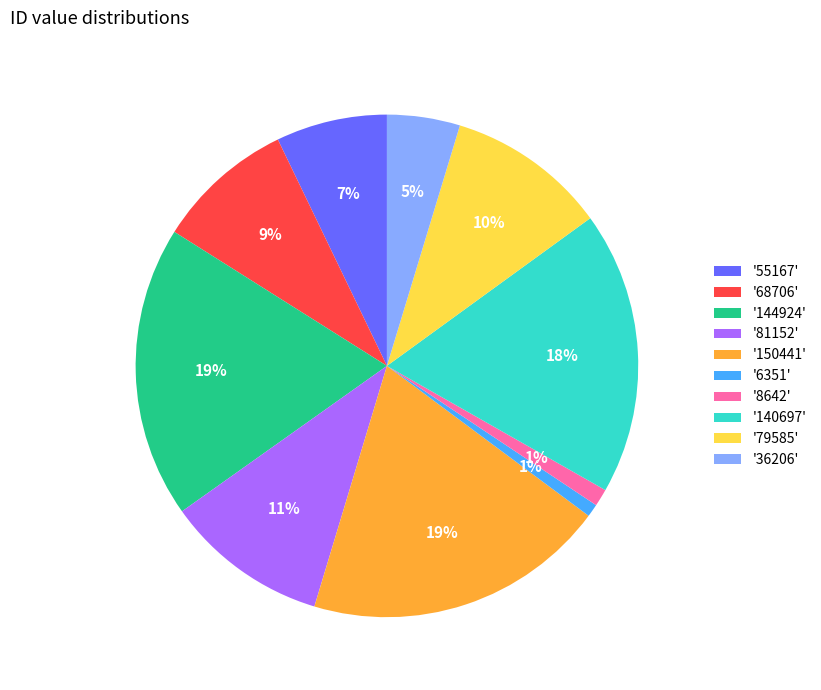

Does '81152' account for over 50% of the chart?

No